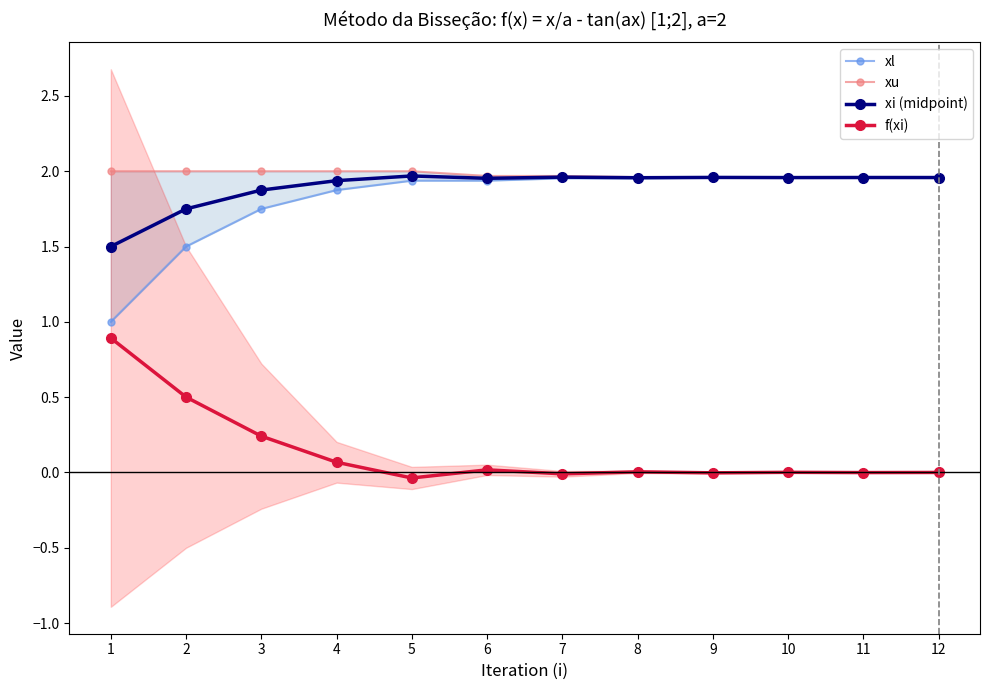

Reading right to left, list all the values displayed in this chart.

xl: 12=2.0	11=2.0	10=2.0	9=2.0	8=2.0	7=2.0	6=1.9	5=1.9	4=1.9	3=1.8	2=1.5	1=1.0
xu: 12=2.0	11=2.0	10=2.0	9=2.0	8=2.0	7=2.0	6=2.0	5=2.0	4=2.0	3=2.0	2=2.0	1=2.0
xi (midpoint): 12=2.0	11=2.0	10=2.0	9=2.0	8=2.0	7=2.0	6=2.0	5=2.0	4=1.9	3=1.9	2=1.8	1=1.5
f(xi): 12=-0.0	11=-0.0	10=0.0	9=-0.0	8=0.0	7=-0.0	6=0.0	5=-0.0	4=0.1	3=0.2	2=0.5	1=0.9